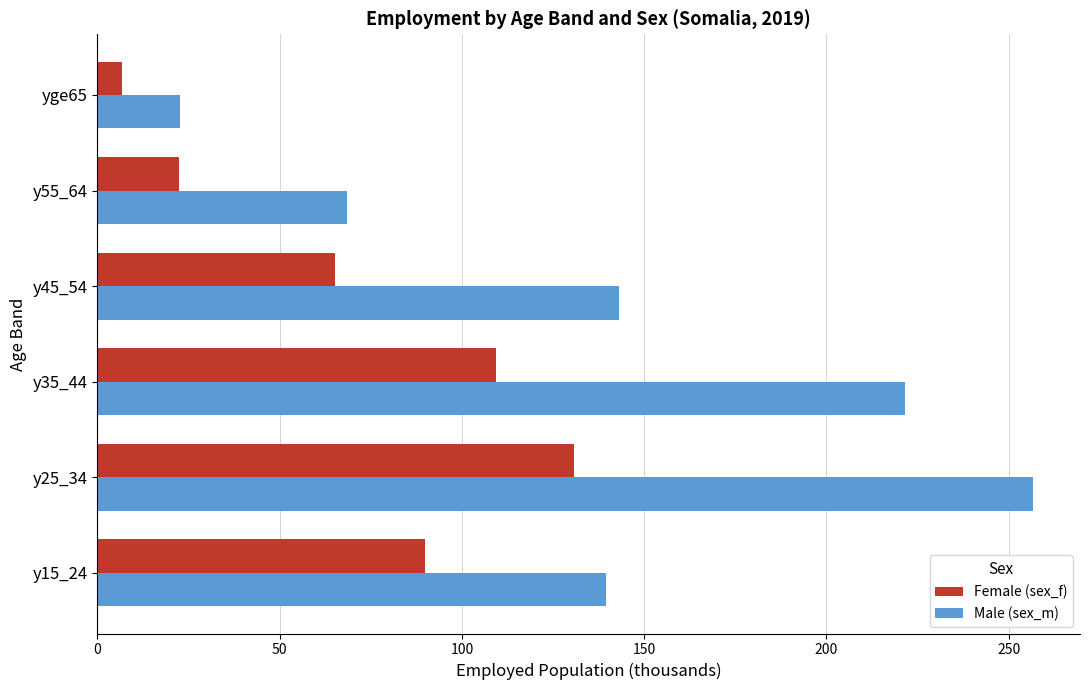

What is the greatest value displayed?

256.7